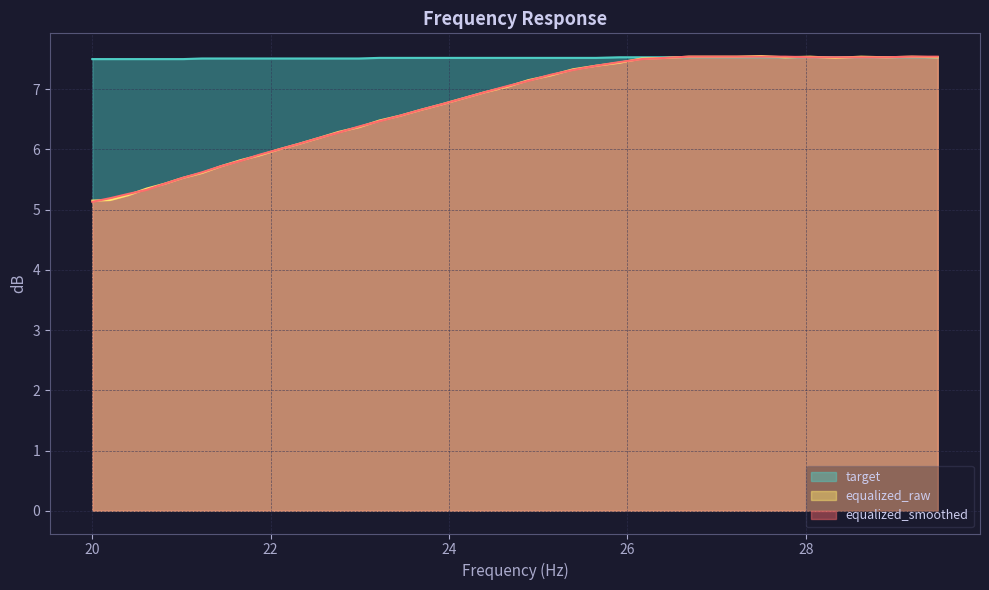

At which label does equalized_raw first exceed 6?

22.31